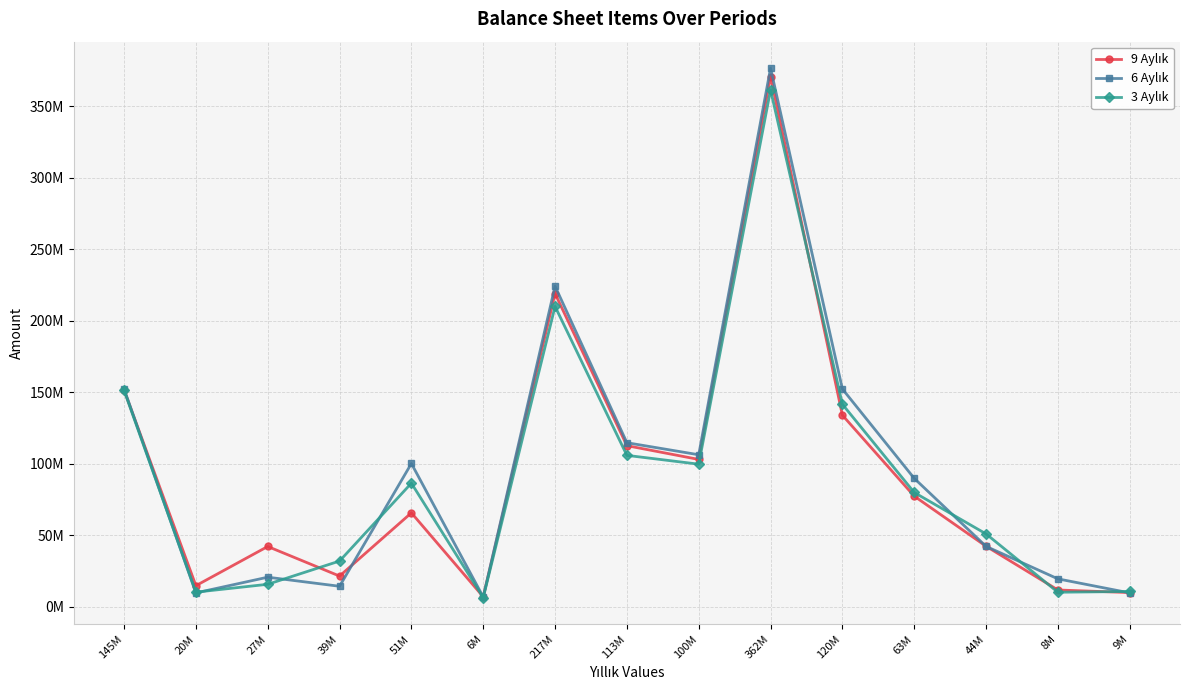

The 6 Aylık series shows 185043758 at 113M. True or false?

False